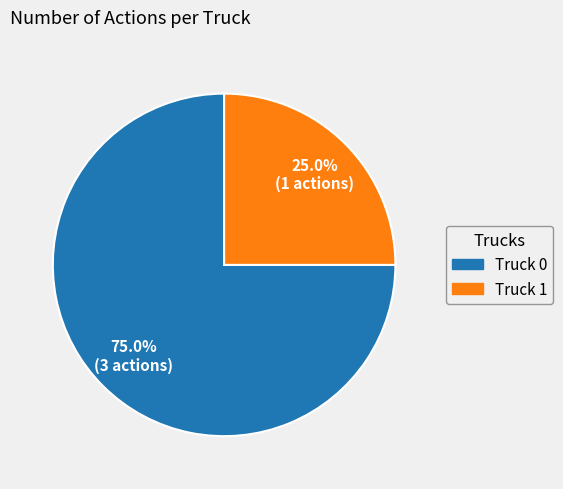

To the nearest percent, what percentage of the pie is Truck 1?

25%